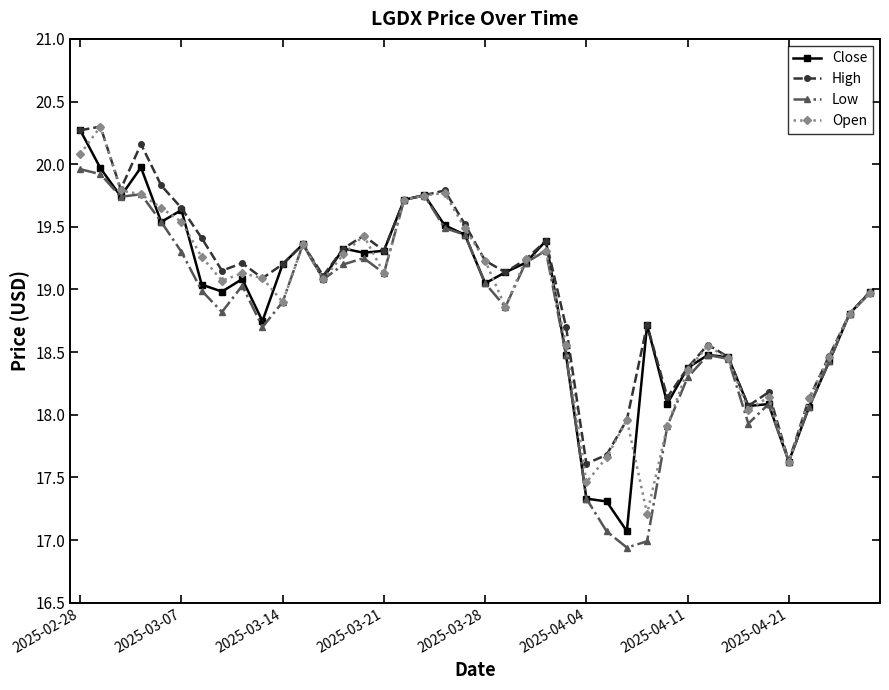

What is the value of the Close point at the 5th from the left?

19.5